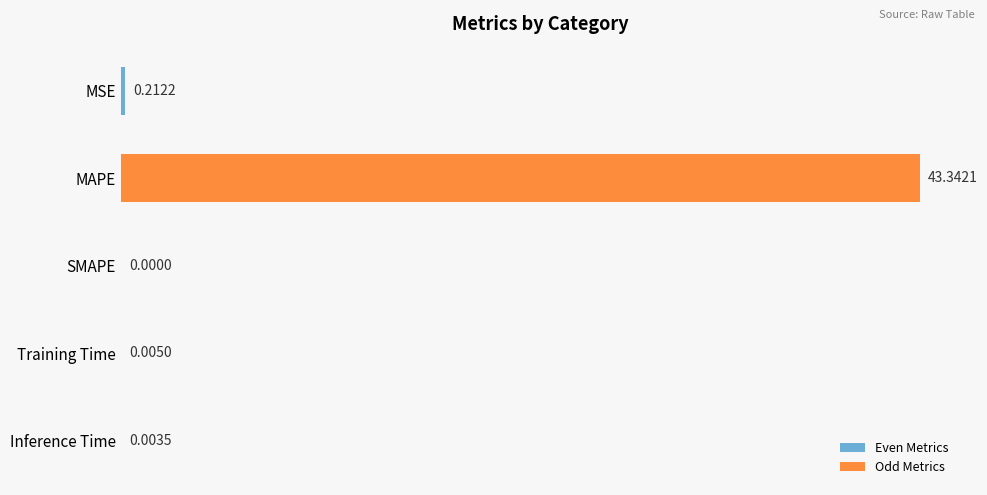

What is the average value?

8.7